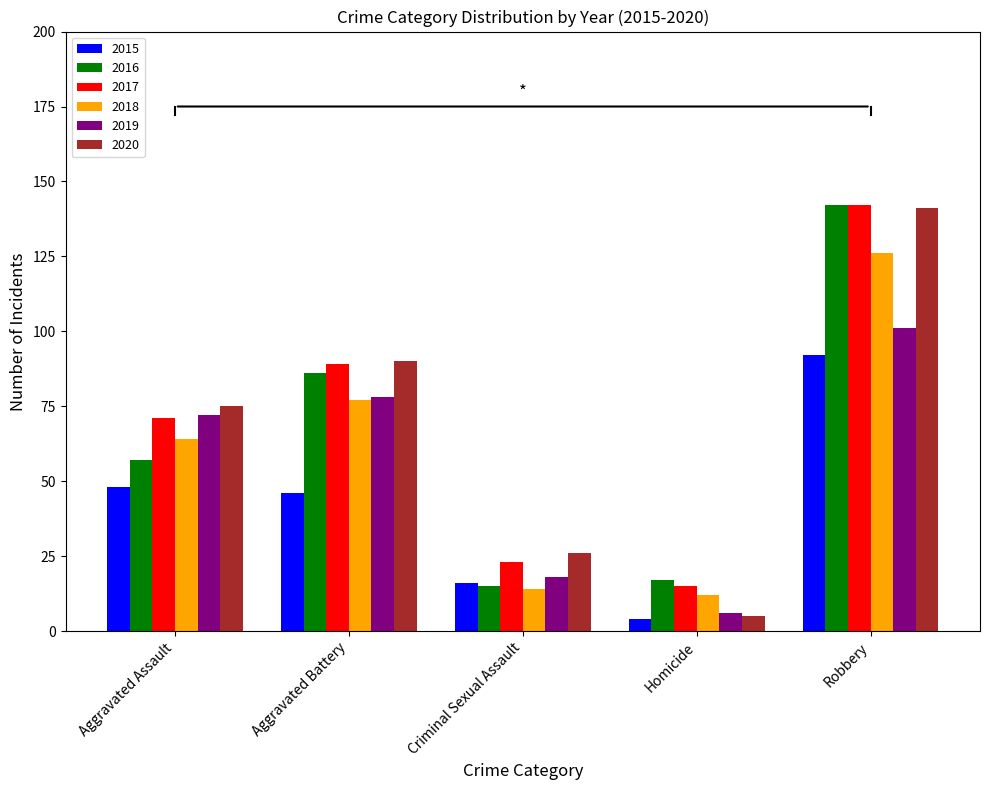

Reading right to left, transcribe all the data shown in this chart.

2015: 92	4	16	46	48
2016: 142	17	15	86	57
2017: 142	15	23	89	71
2018: 126	12	14	77	64
2019: 101	6	18	78	72
2020: 141	5	26	90	75